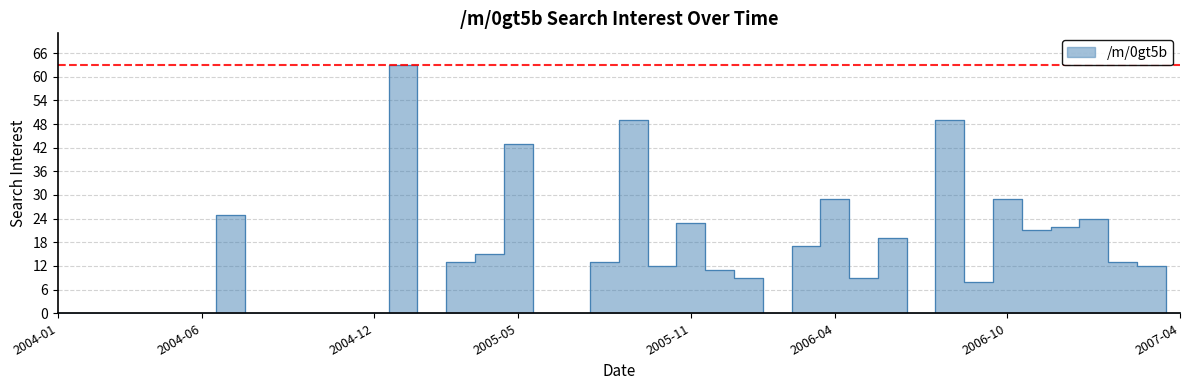

What is the sum of all values?

528